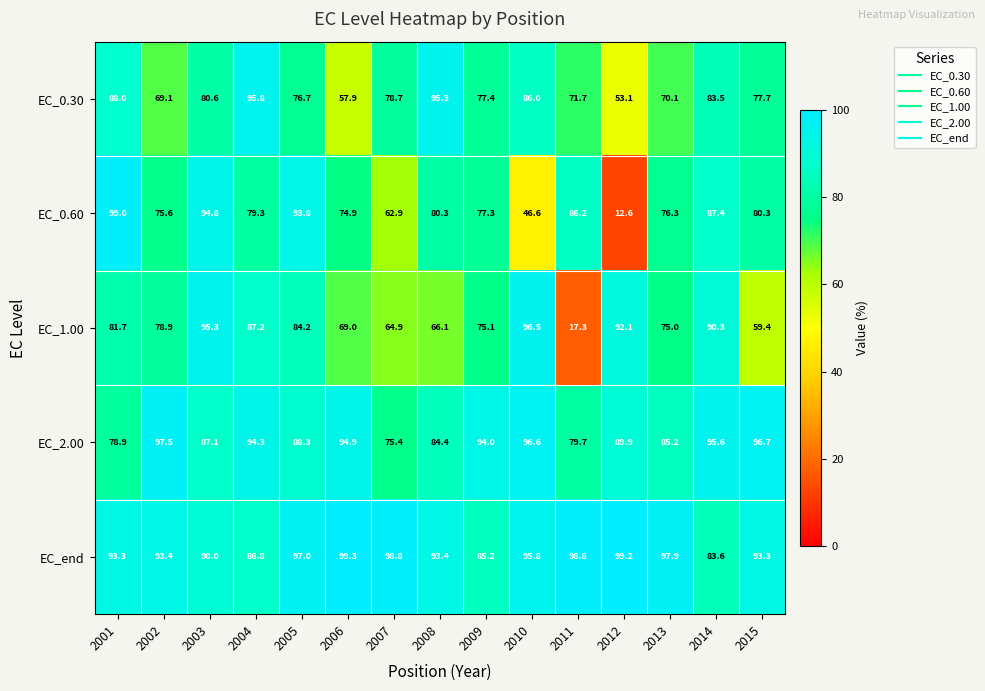

At which category is the sum across all series the highest?

2003